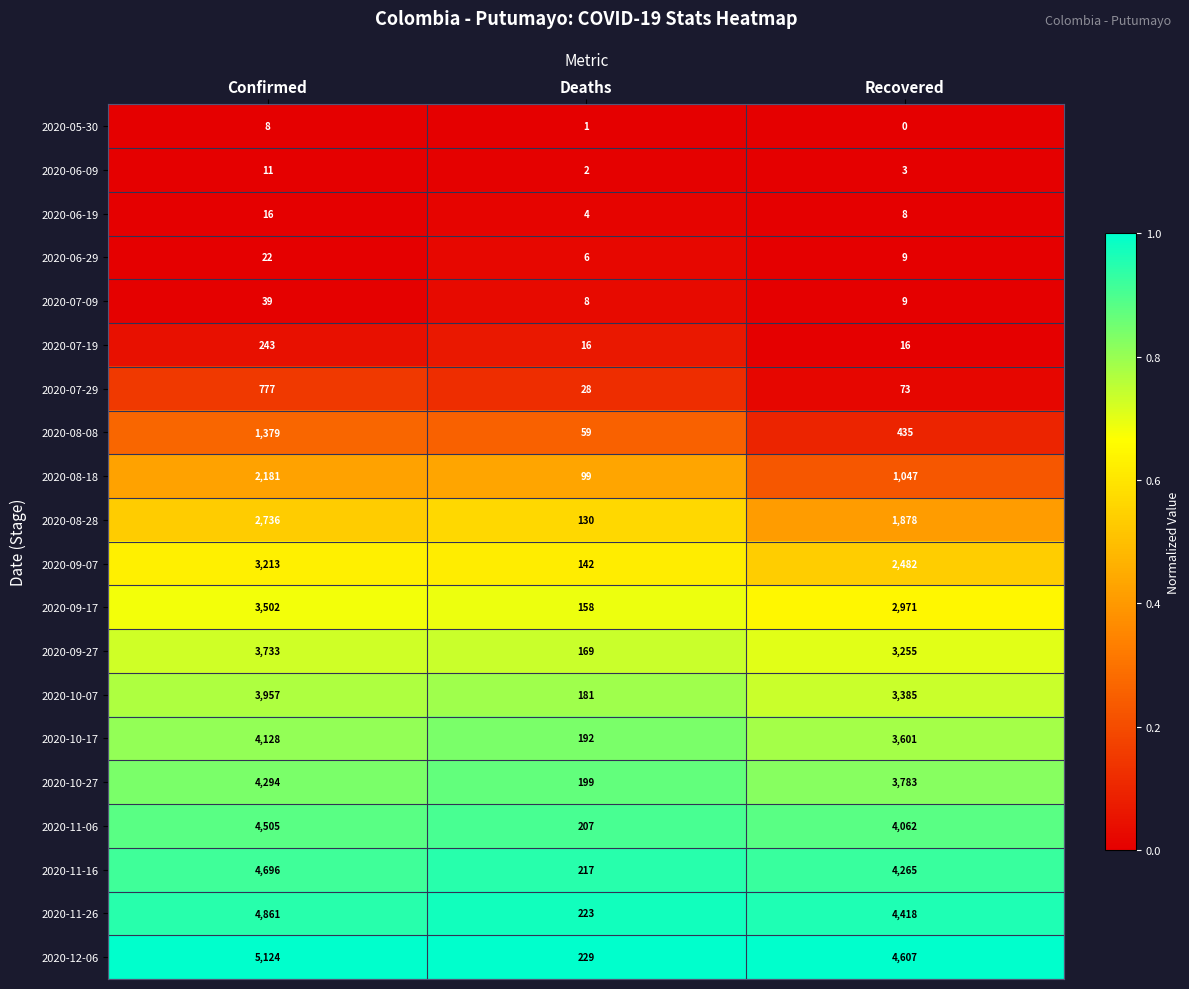

What is the highest value of the 2020-09-17 series?

3502